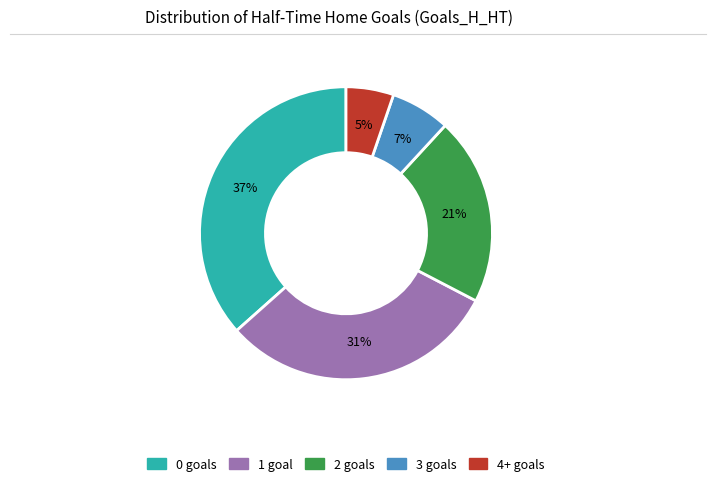

Approximately how many times larger is the value at 0 compared to 2?

1.8